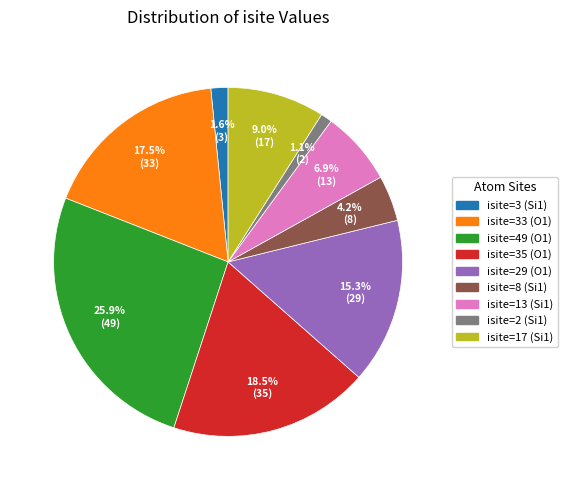

Is there a majority slice in this chart?

No